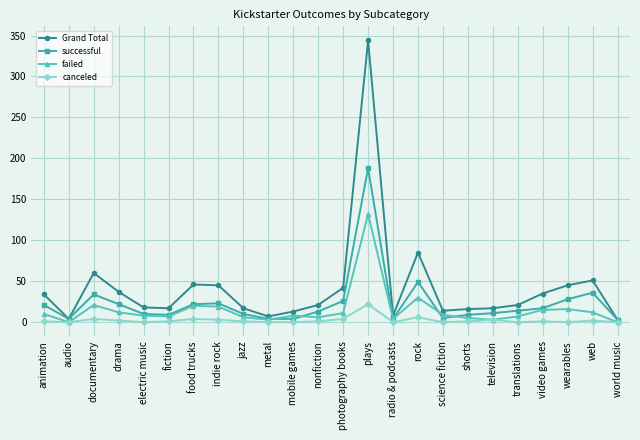

Is the value of canceled at electric music greater than the value of failed at web?

No